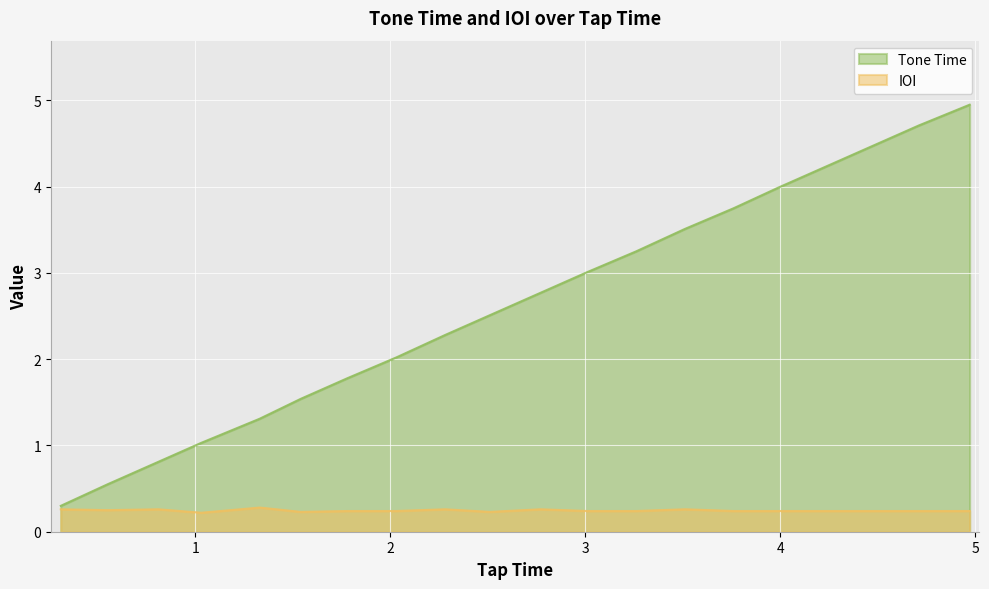

What is the highest value of the IOI series?

0.3